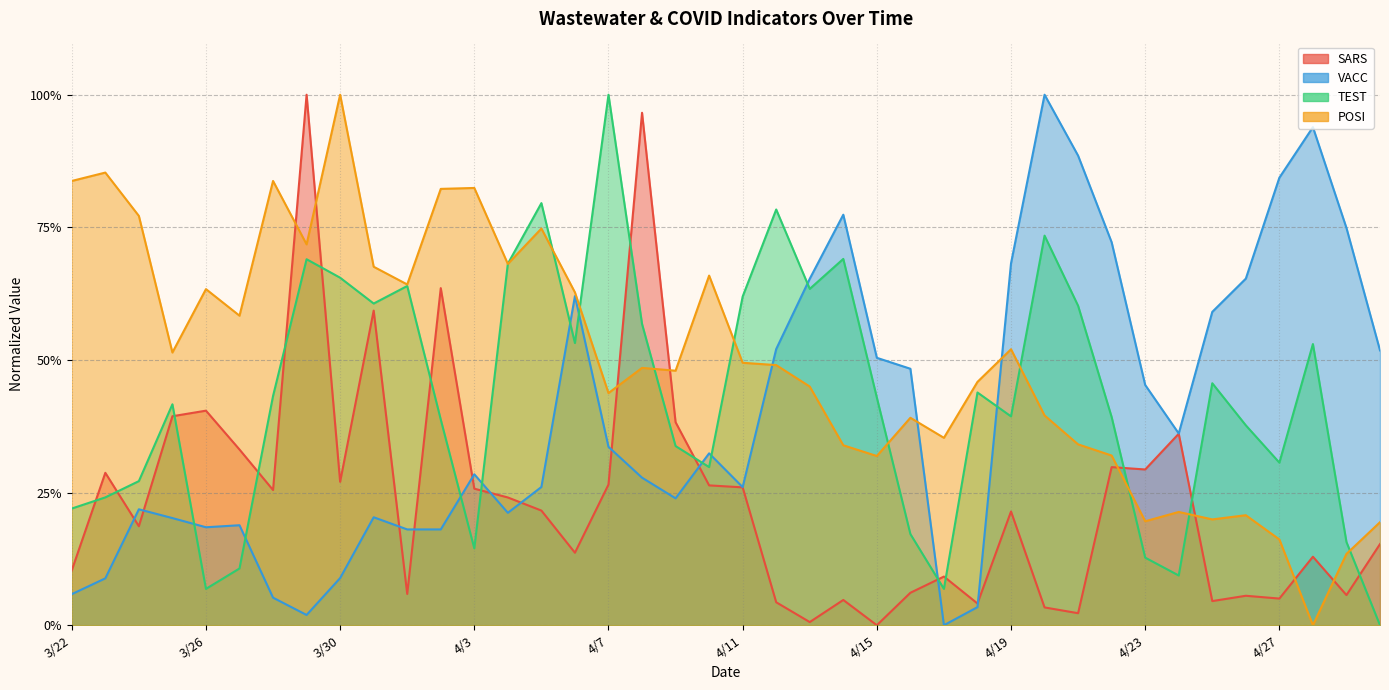

At which category does the chart reach its minimum across all series?

4/15